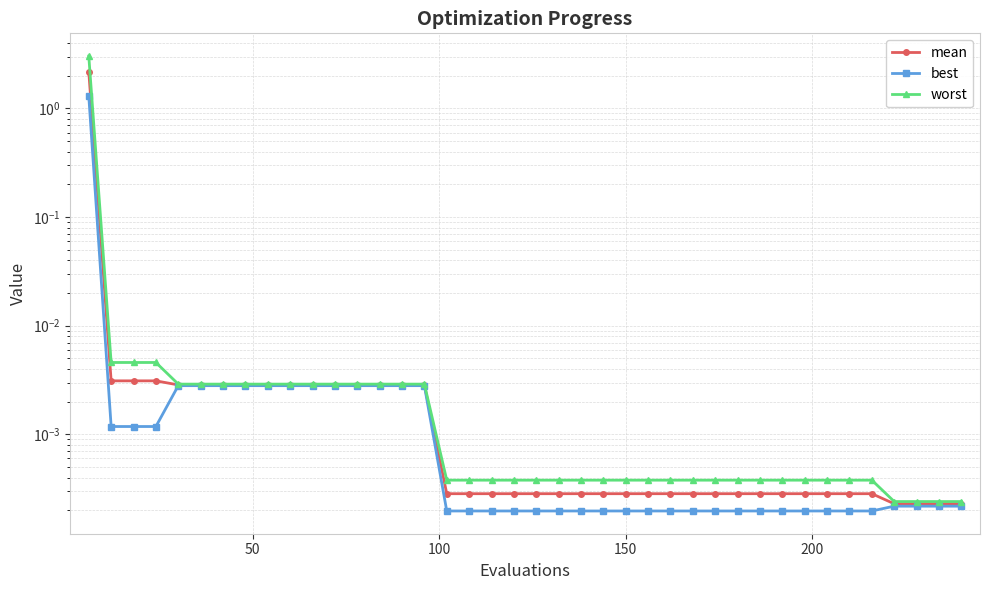

Rank the series by their maximum value, from highest to lowest.

worst, mean, best